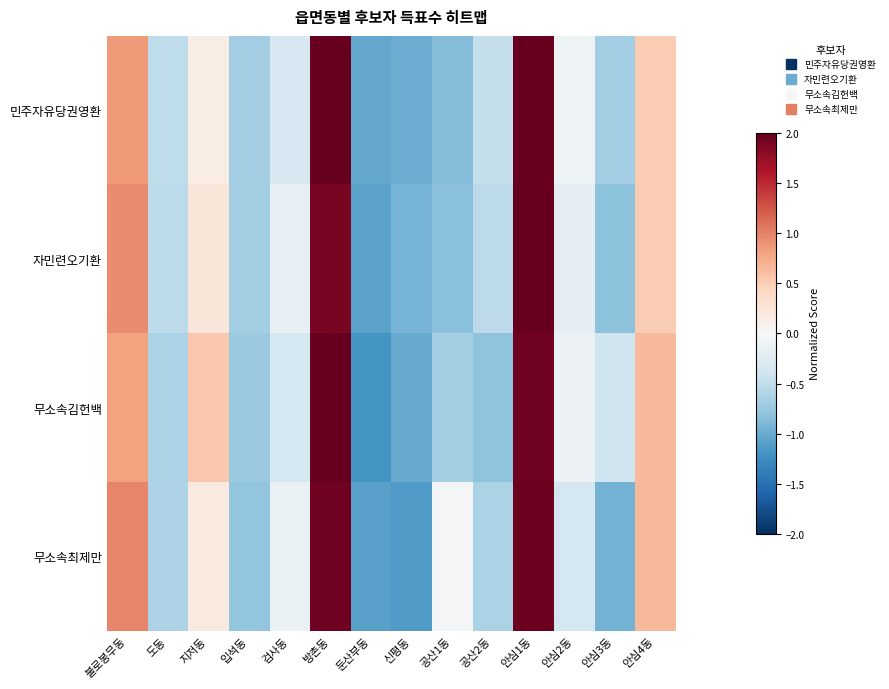

Count the number of categories in the chart.

14